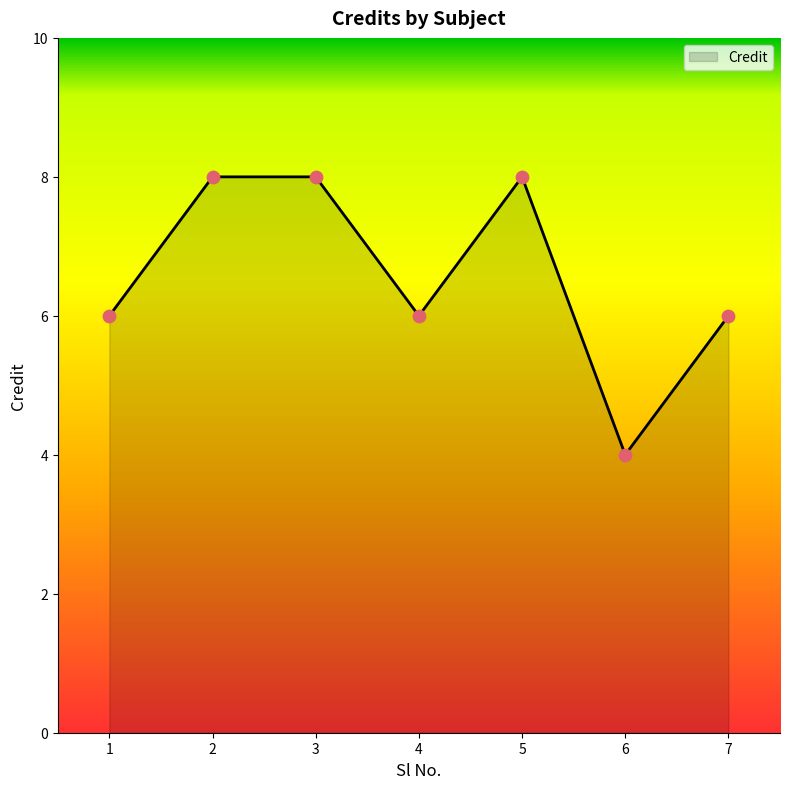

Which has a higher value, 3 or 7?

3